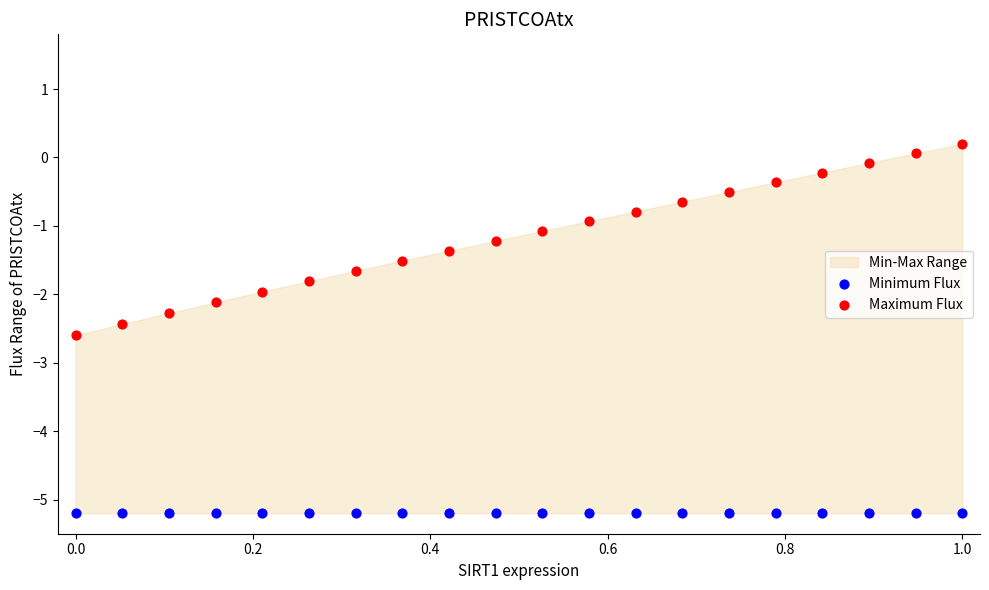

Which series contains the lowest Y value?

Minimum Flux